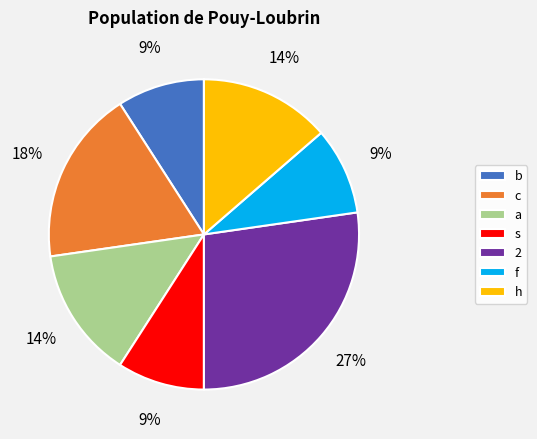

To the nearest percent, what portion does h represent?

14%